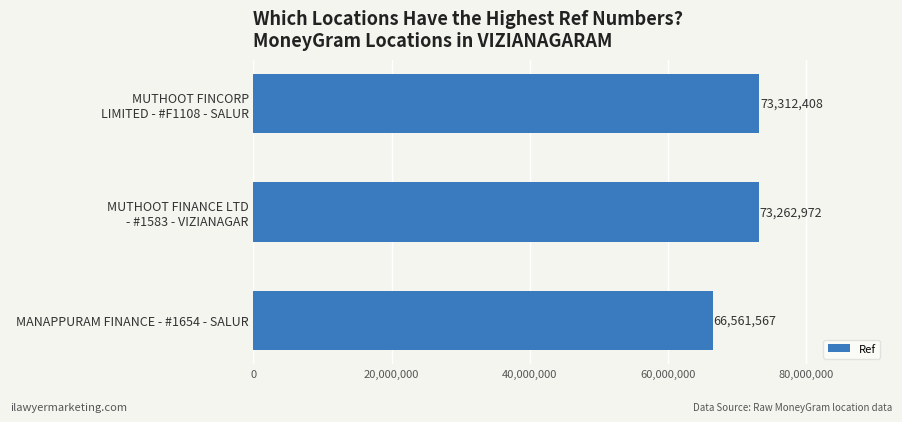

Where is the data nearest to the value 69936987?

MUTHOOT FINANCE LTD
- #1583 - VIZIANAGAR